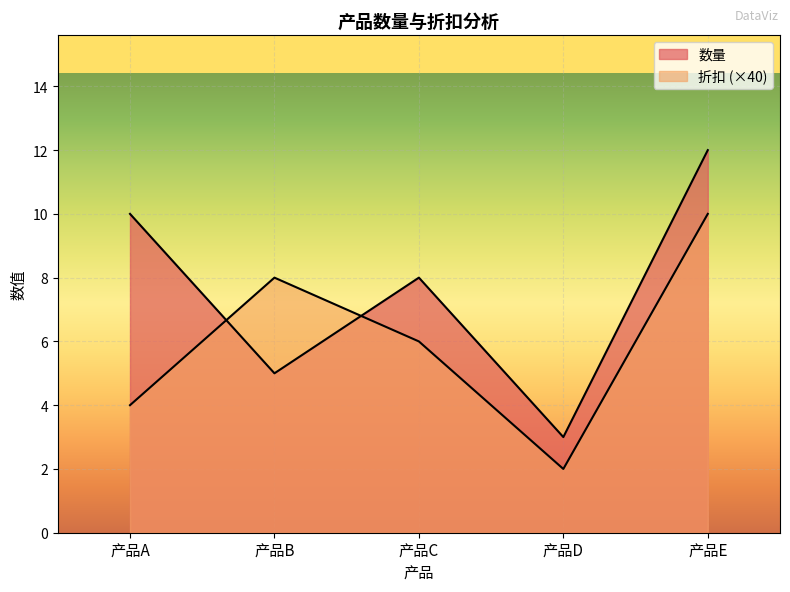

At which category does the chart reach its minimum across all series?

产品D